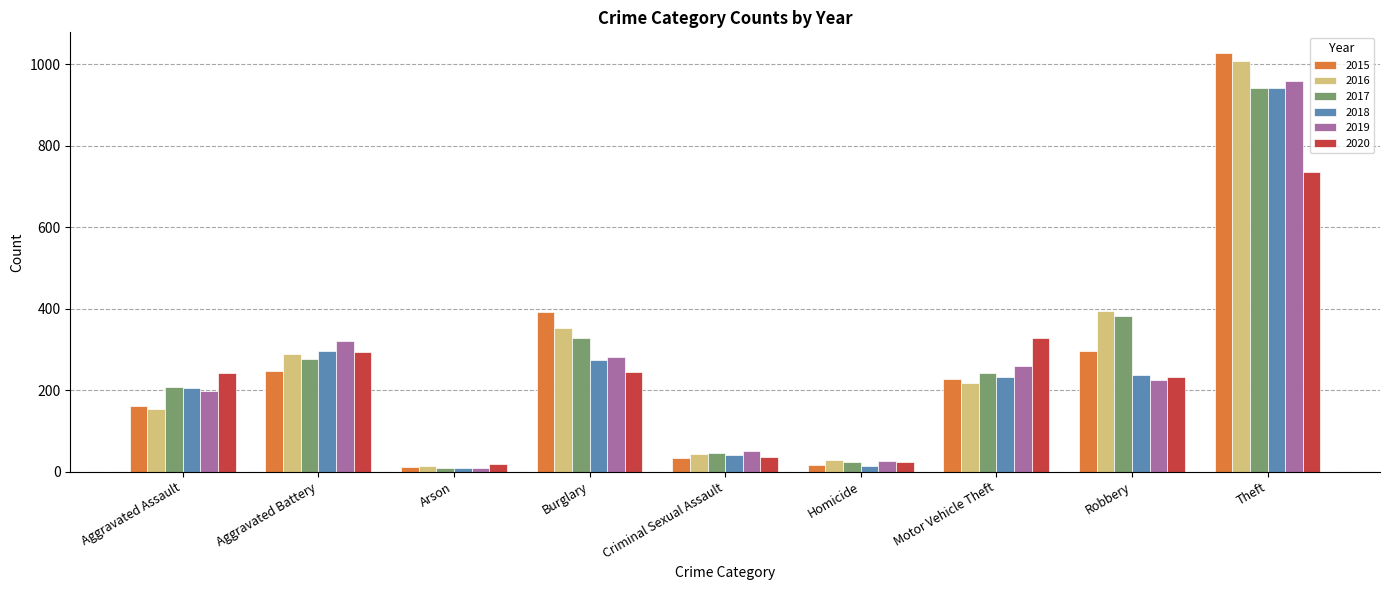

What is the spread (max minus min) of values at Motor Vehicle Theft?

110